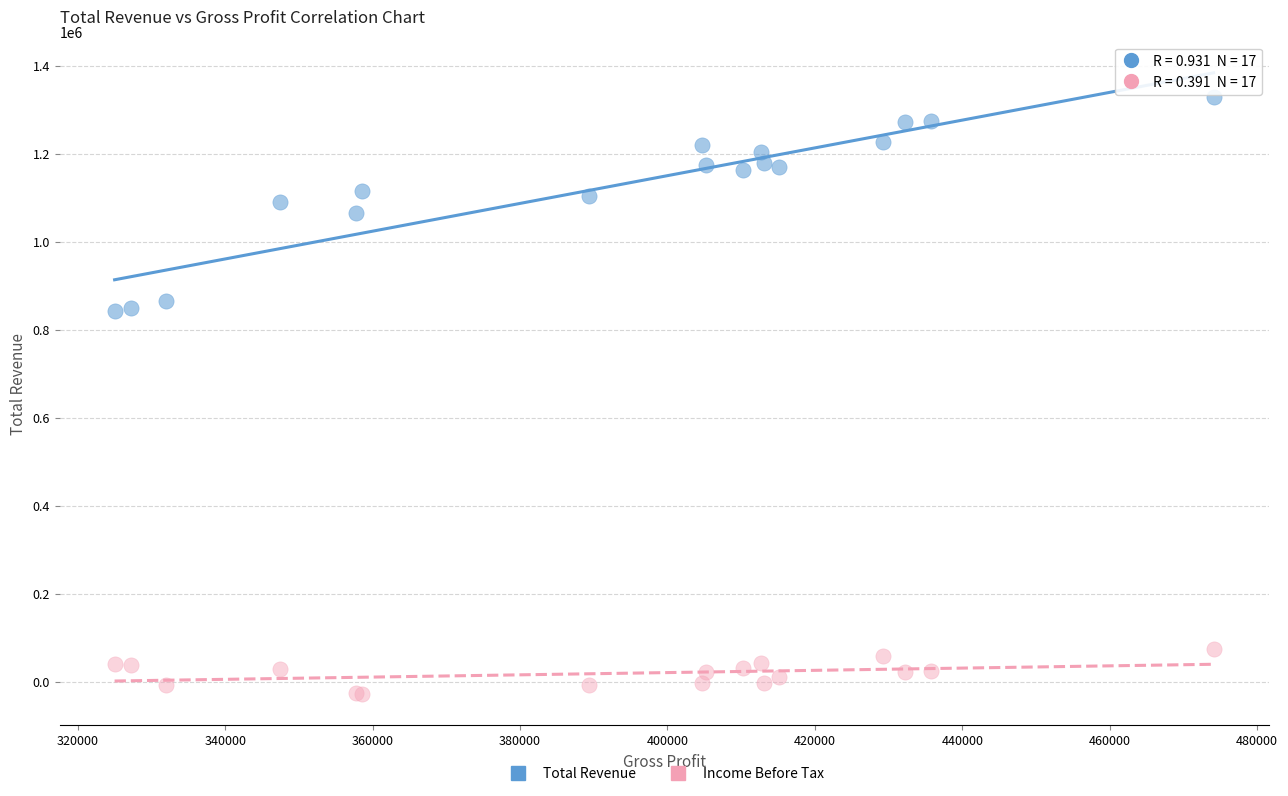

Which series reaches the minimum Y coordinate?

Income Before Tax